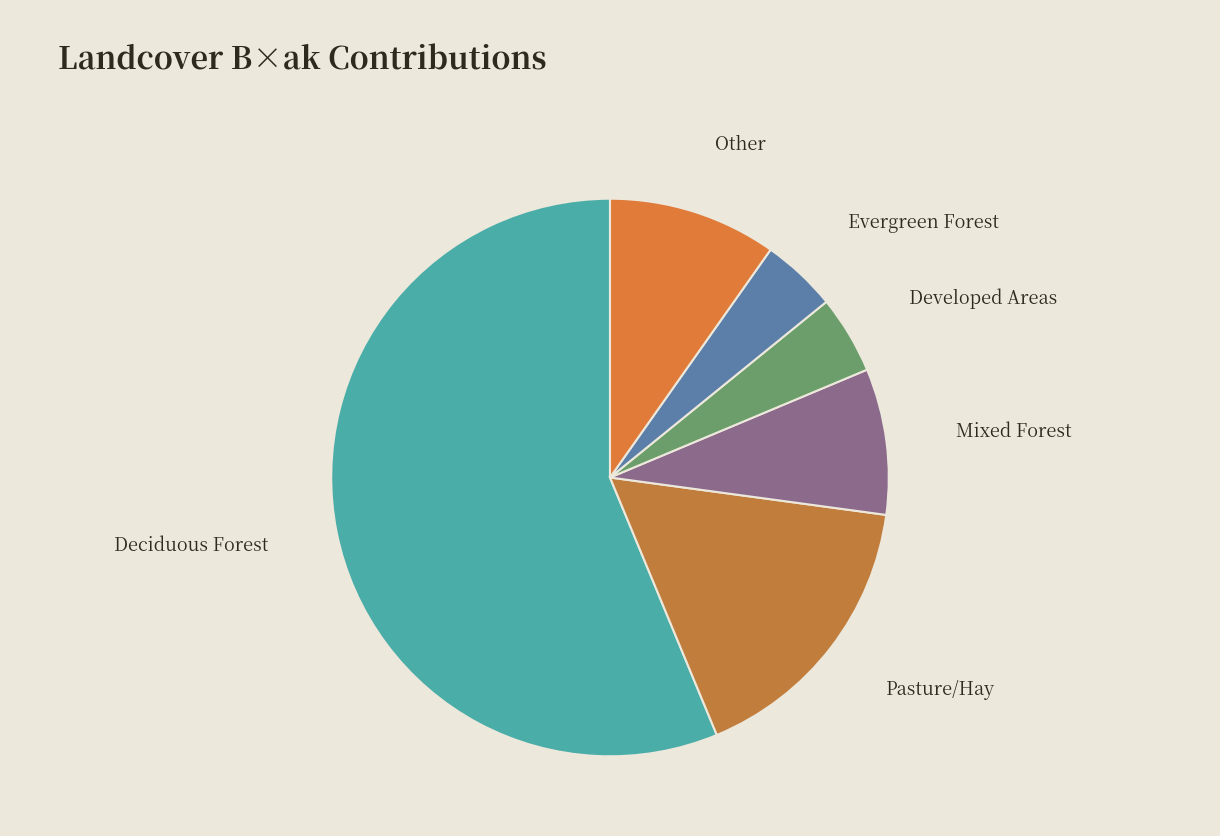

Do Deciduous Forest and Developed Areas together represent more than half of the pie?

Yes